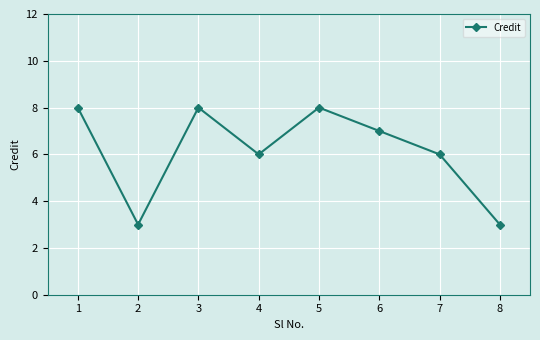

What is the sum of the values at 2 and 4?

9